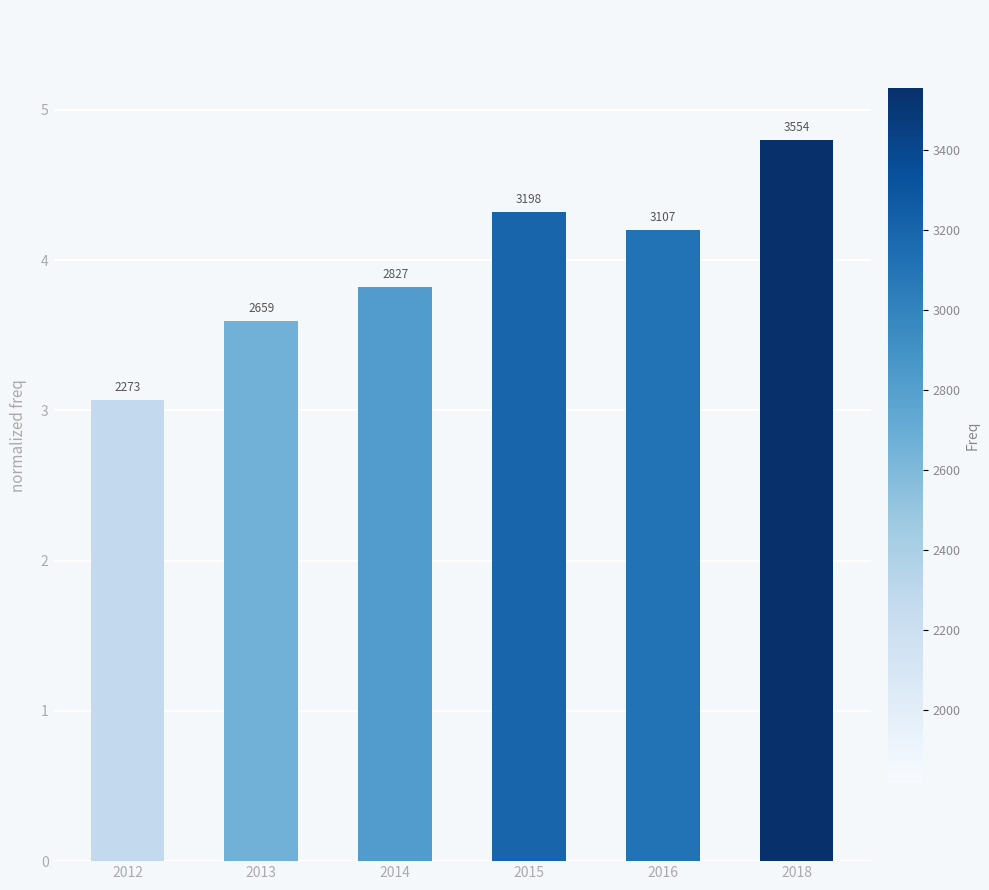

What is the difference between the values at 2013 and 2014?

0.2